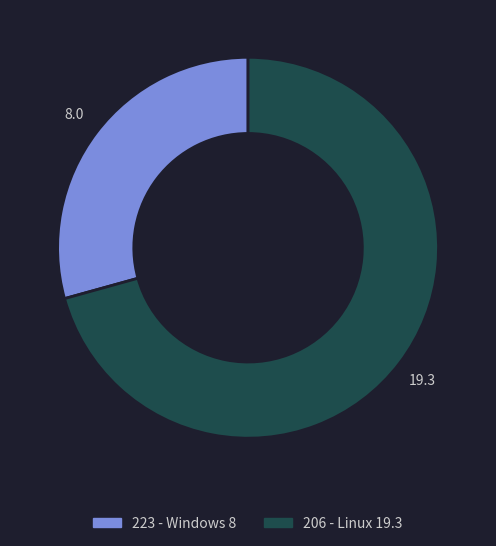

Is it true that 206 - Linux 19.3 is 71% of the pie?

True